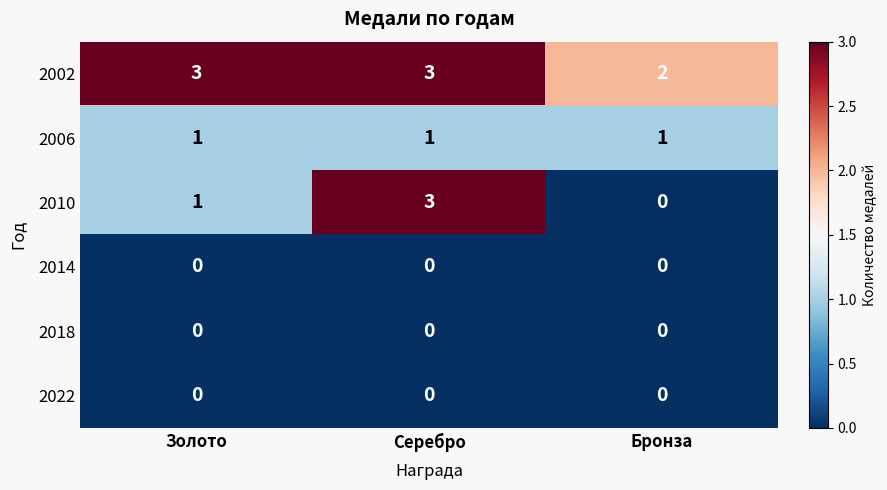

What is the spread (max minus min) of values at Серебро?

3